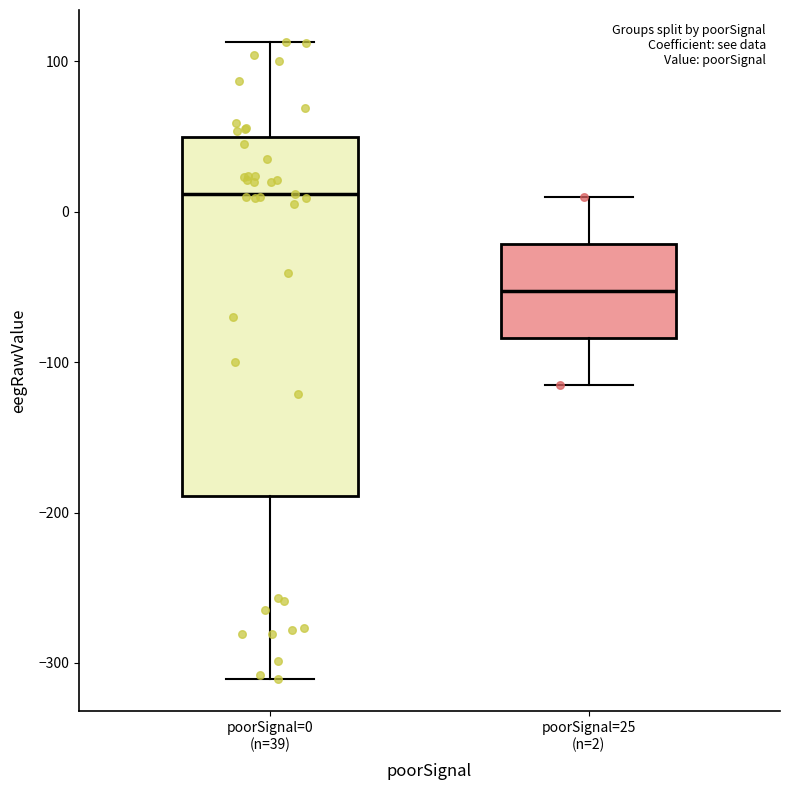

Reading left to right, transcribe this box plot: for each box, give where its median line is, the range the box spans, and where its two whiskers end, as read against the y-axis. The values are not printed on the chart, so give them approximately, as read against the axis.

poorSignal=0 (n=39): median 10, box -190 to 50, whiskers -310 to 110
poorSignal=25 (n=2): median -50, box -80 to -20, whiskers -110 to 10